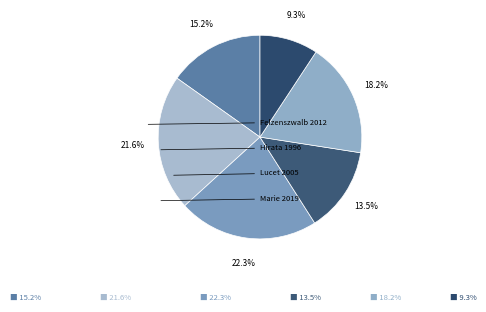

Count the number of slices in the pie.

6